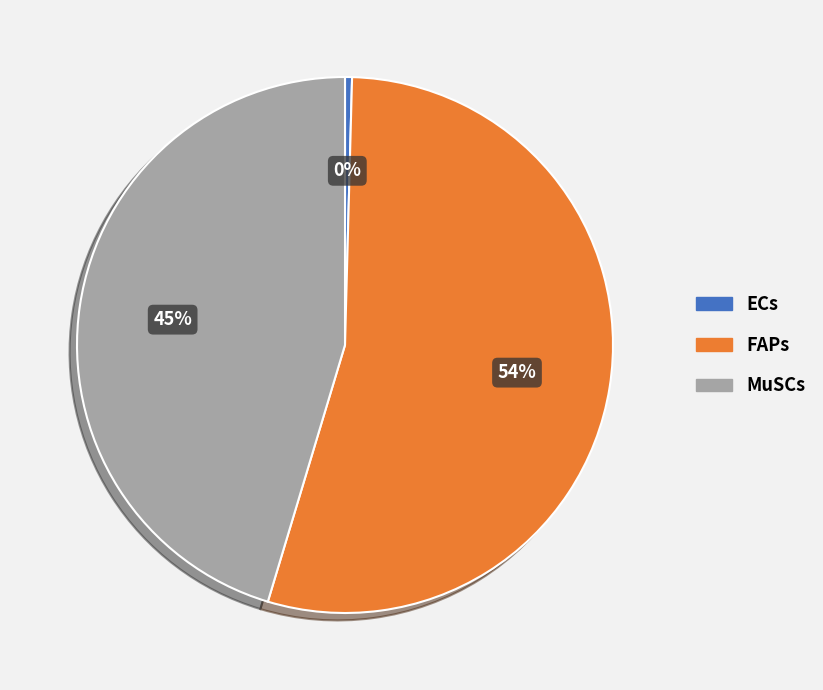

Which category has the biggest portion of the pie?

FAPs